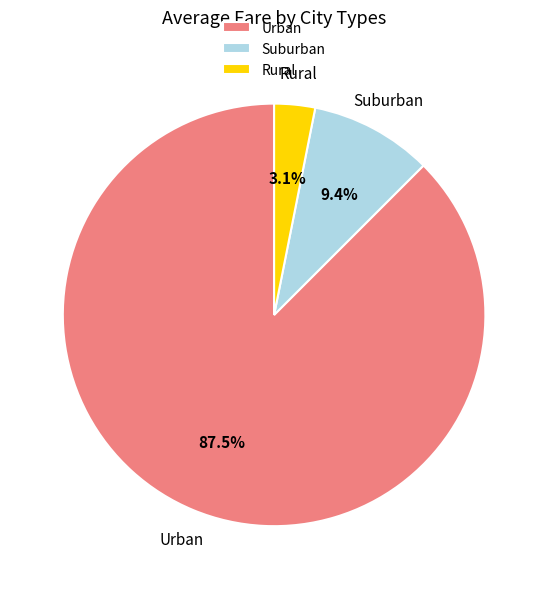

What is the ratio of the value at Rural to the value at Suburban?

0.3